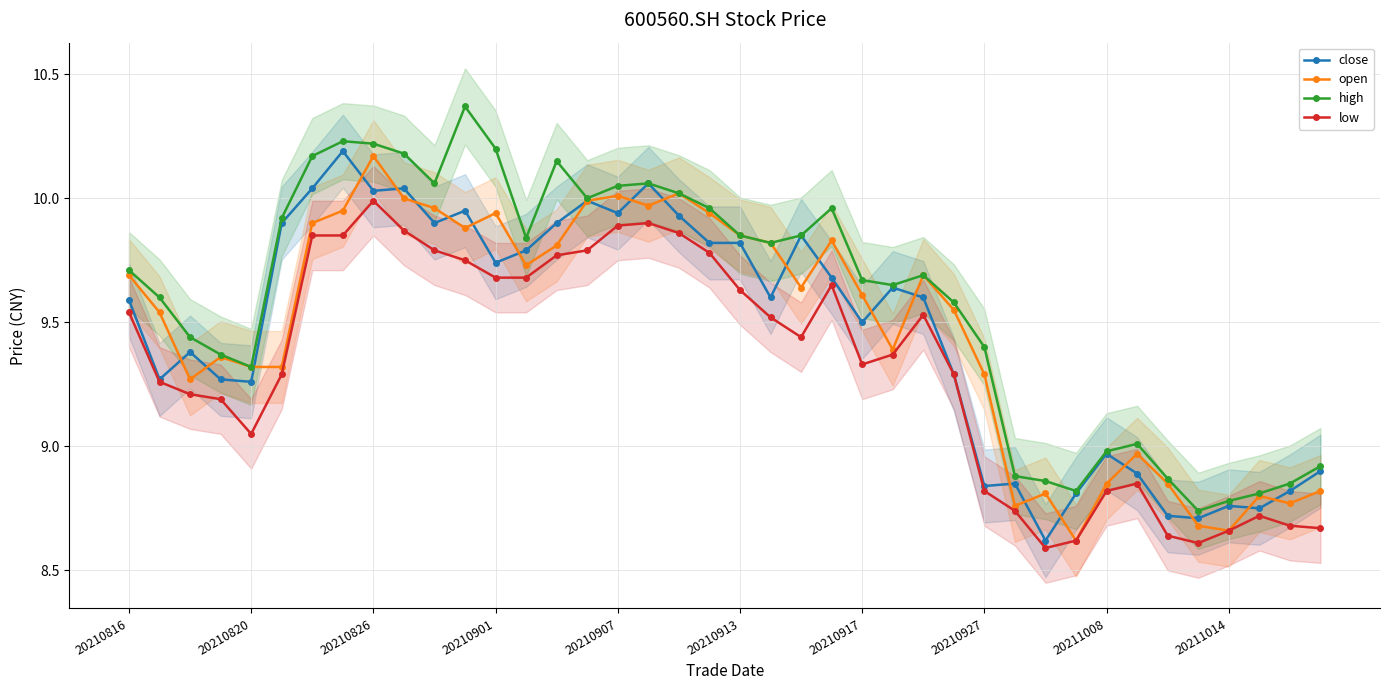

How many values in the open series exceed 9?

29